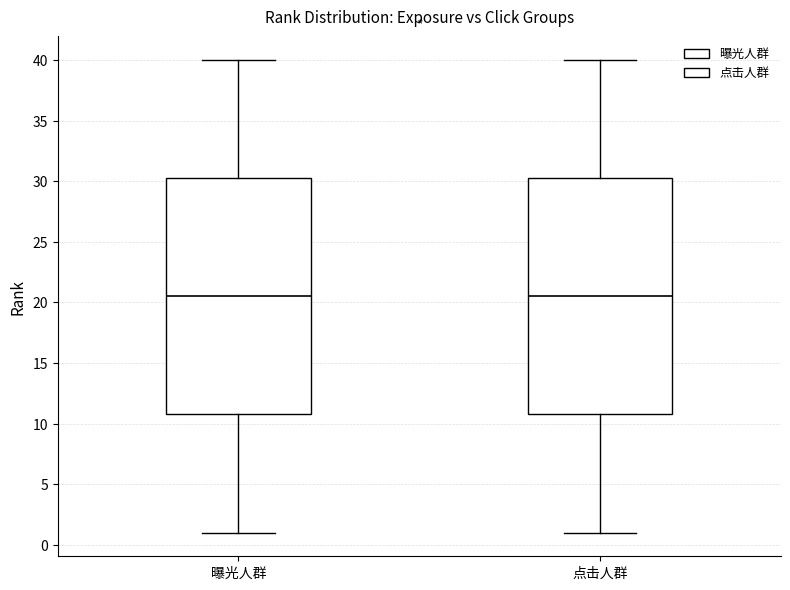

Reading left to right, transcribe this box plot: for each box, give where its median line is, the range the box spans, and where its two whiskers end, as read against the y-axis. The values are not printed on the chart, so give them approximately, as read against the axis.

曝光人群: median 20.5, box 11.0 to 30.5, whiskers 1.0 to 40.0
点击人群: median 20.5, box 11.0 to 30.5, whiskers 1.0 to 40.0